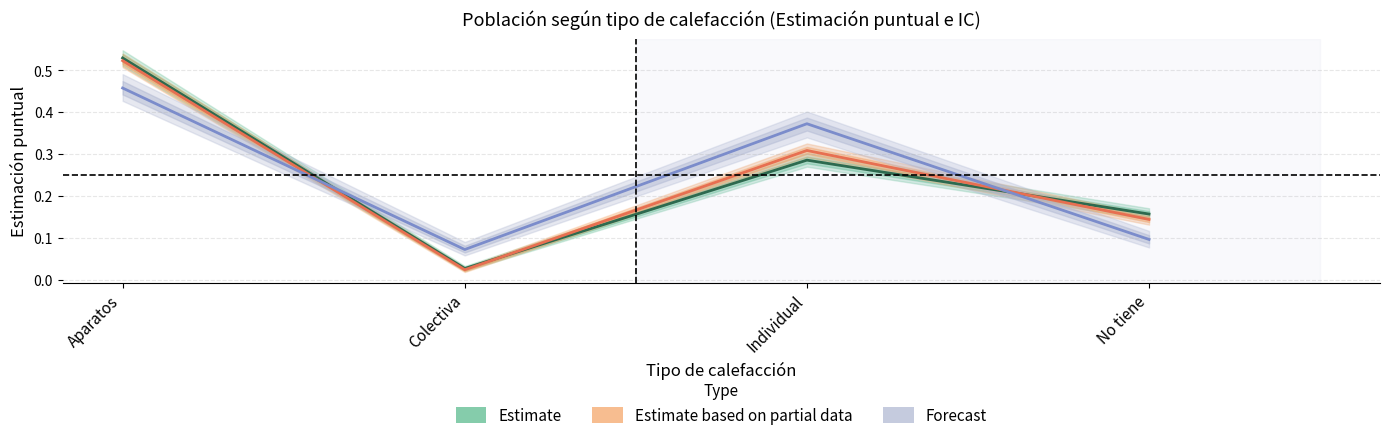

The value of Estimate at Colectiva is 0.0. True or false?

True